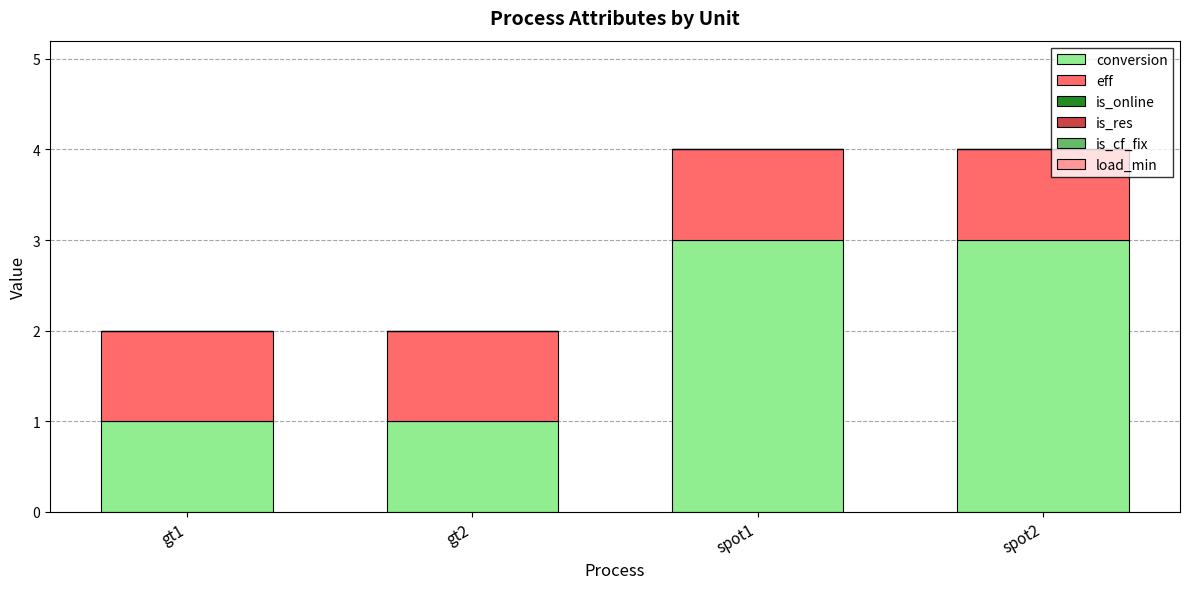

The conversion series shows 1 at gt1. True or false?

True